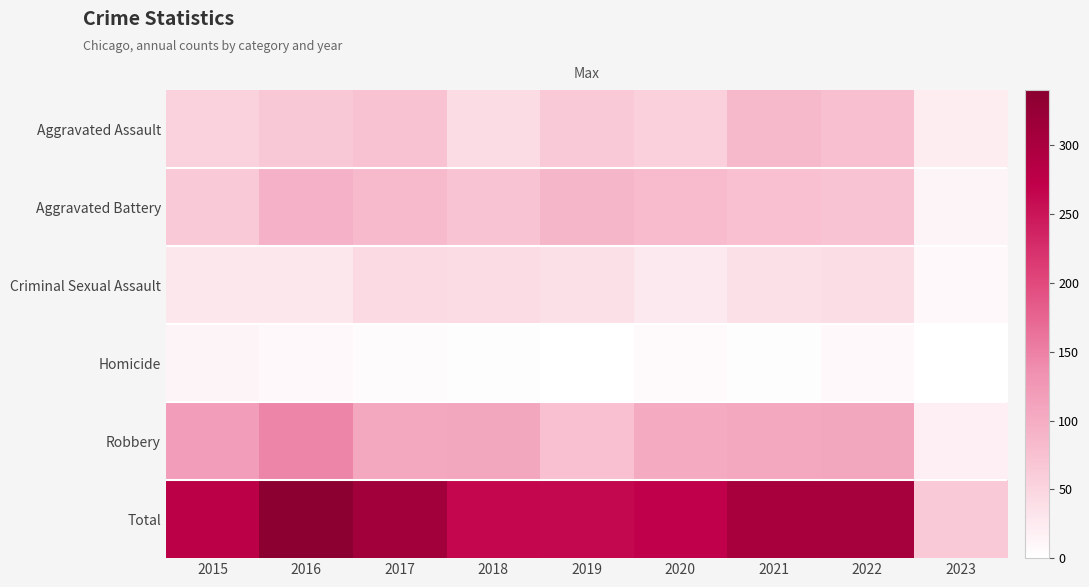

List the series in order of their peak value, lowest first.

Homicide, Criminal Sexual Assault, Aggravated Assault, Aggravated Battery, Robbery, Total